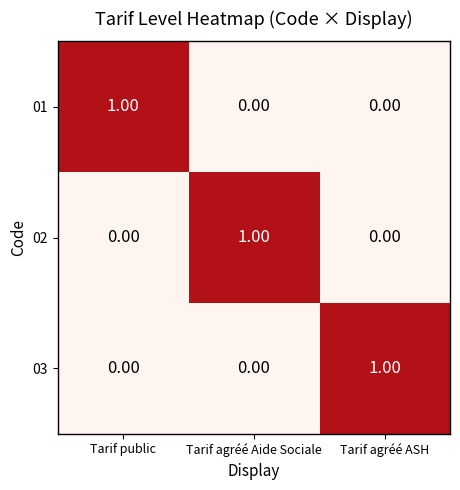

At how many categories does at least one series exceed 0?

3